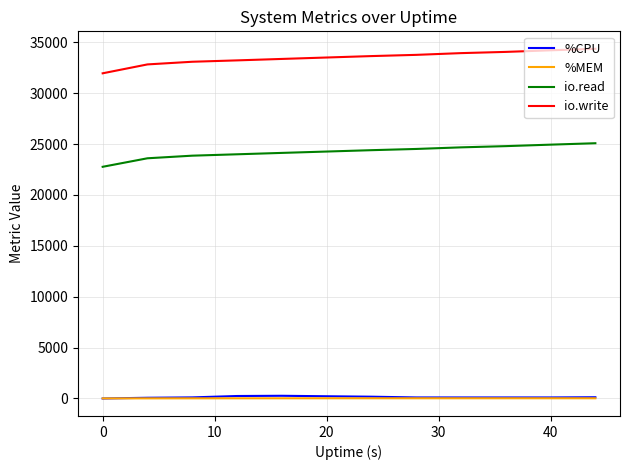

What is the average value of the io.write series?

33488.5